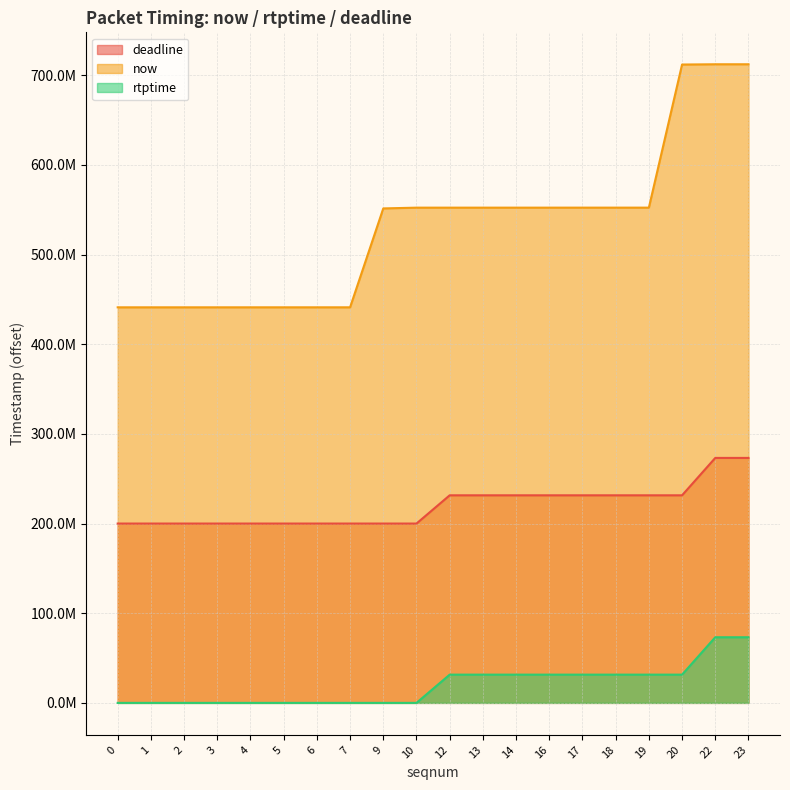

How many deadline values are between 0 and 31500000?

18